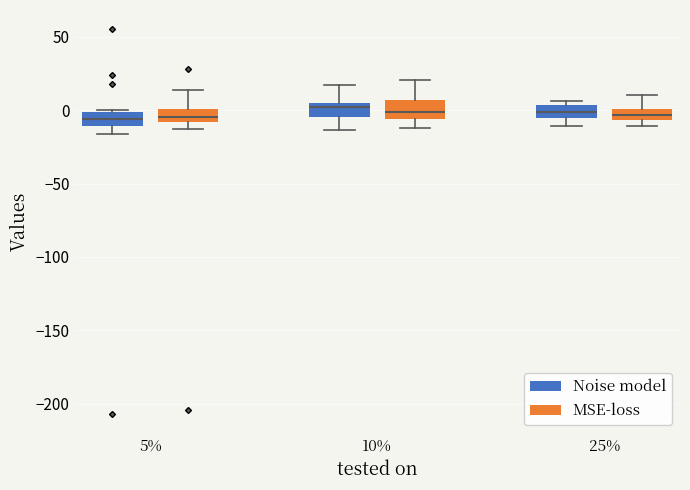

Where is the upper edge of the box for 5% (Noise model) on the y-axis? The values are not printed on the chart, so give them approximately, as read against the axis.

0